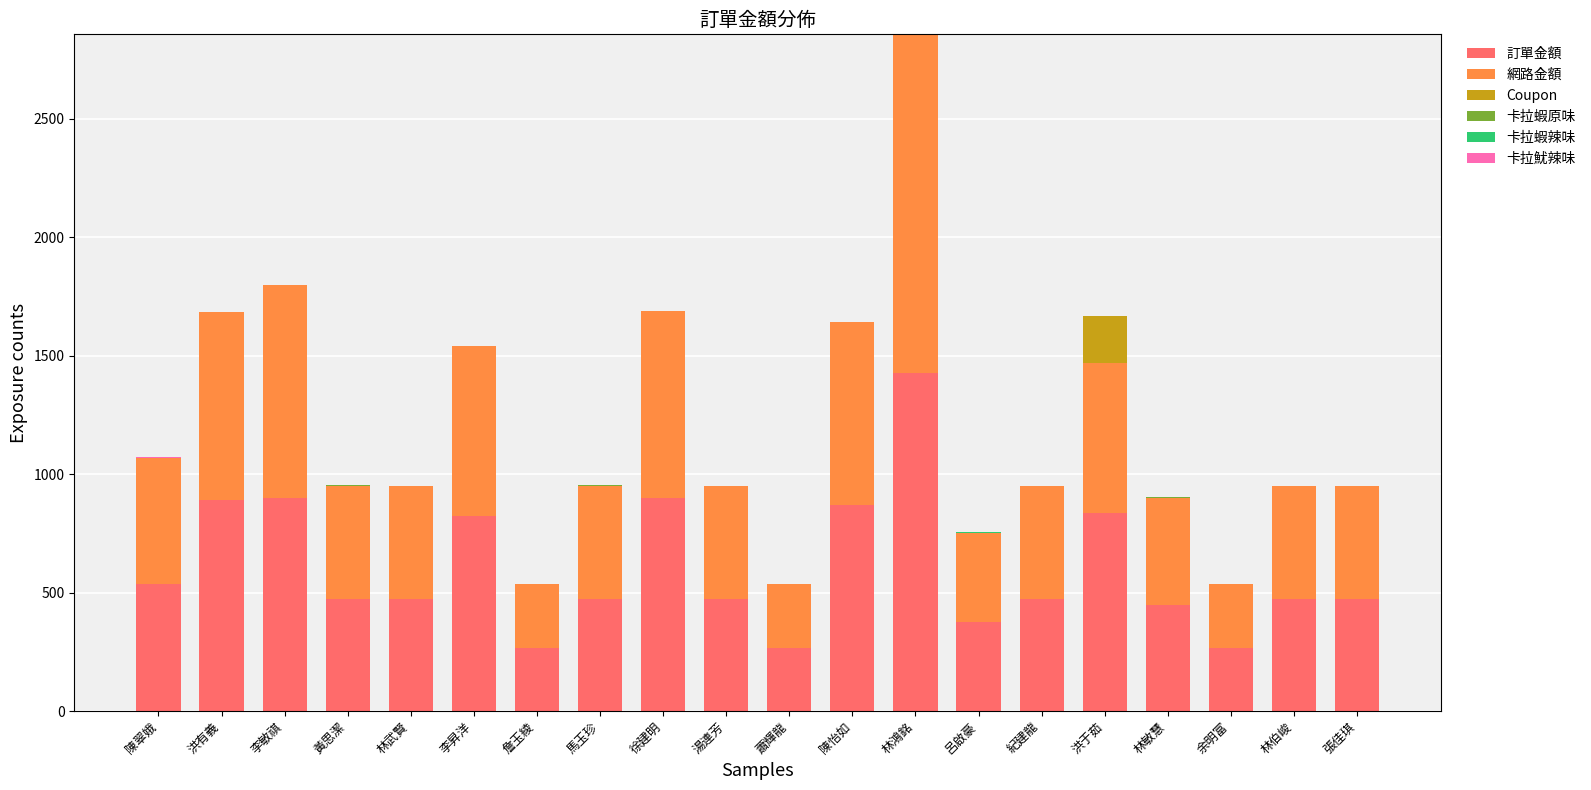

At which category is the sum across all series the highest?

林鴻銘